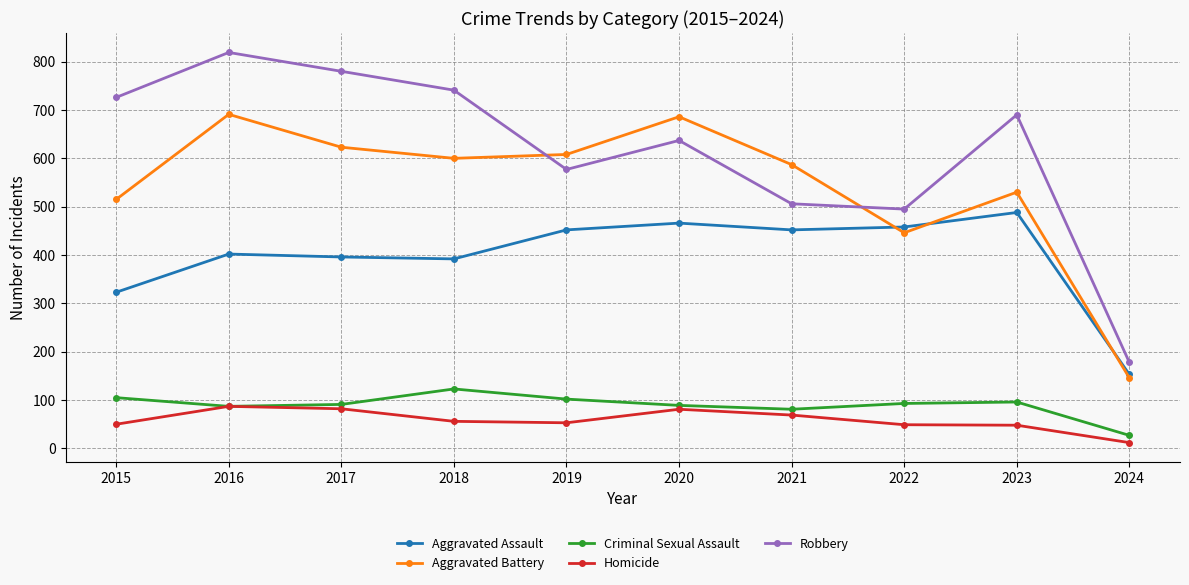

Which label corresponds to the smallest value in the chart?

2024